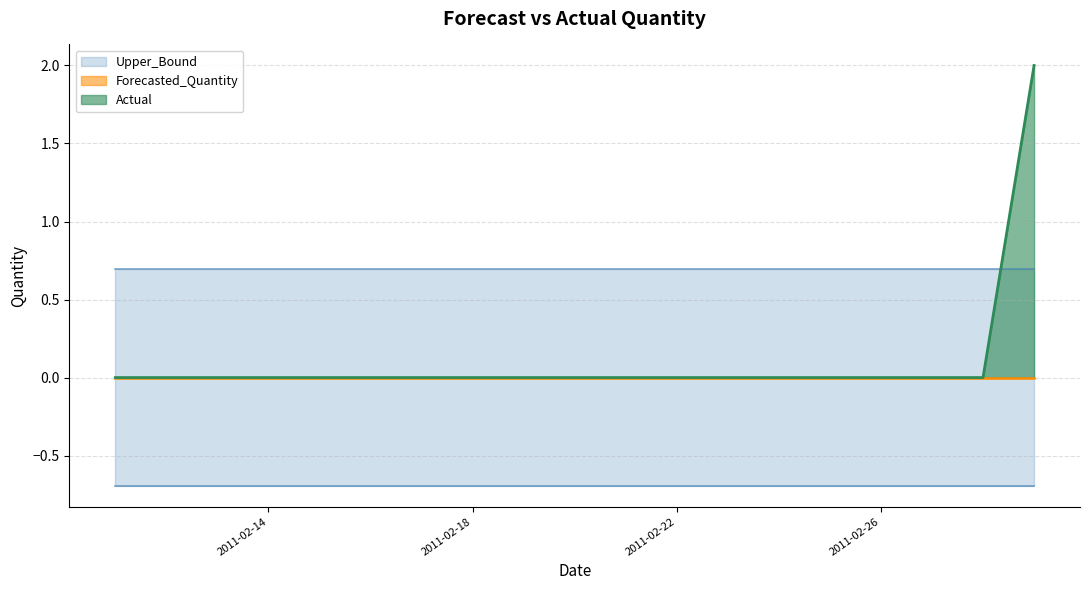

Reading left to right, what are all the values shown in this chart?

Actual: 0.0	0.0	0.0	0.0	0.0	0.0	0.0	0.0	0.0	0.0	0.0	0.0	0.0	0.0	0.0	0.0	0.0	0.0	2.0
Forecasted_Quantity: 0.0	0.0	0.0	0.0	0.0	0.0	0.0	0.0	0.0	0.0	0.0	0.0	0.0	0.0	0.0	0.0	0.0	0.0	0.0
Upper_Bound: 0.7	0.7	0.7	0.7	0.7	0.7	0.7	0.7	0.7	0.7	0.7	0.7	0.7	0.7	0.7	0.7	0.7	0.7	0.7
Lower_Bound: -0.7	-0.7	-0.7	-0.7	-0.7	-0.7	-0.7	-0.7	-0.7	-0.7	-0.7	-0.7	-0.7	-0.7	-0.7	-0.7	-0.7	-0.7	-0.7